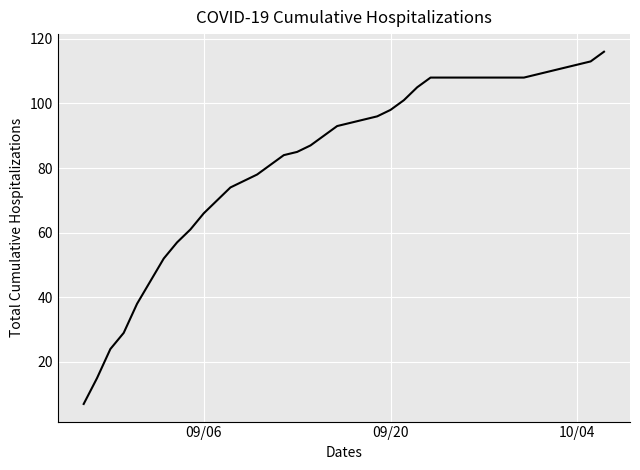

What is the maximum value shown in the chart?

116